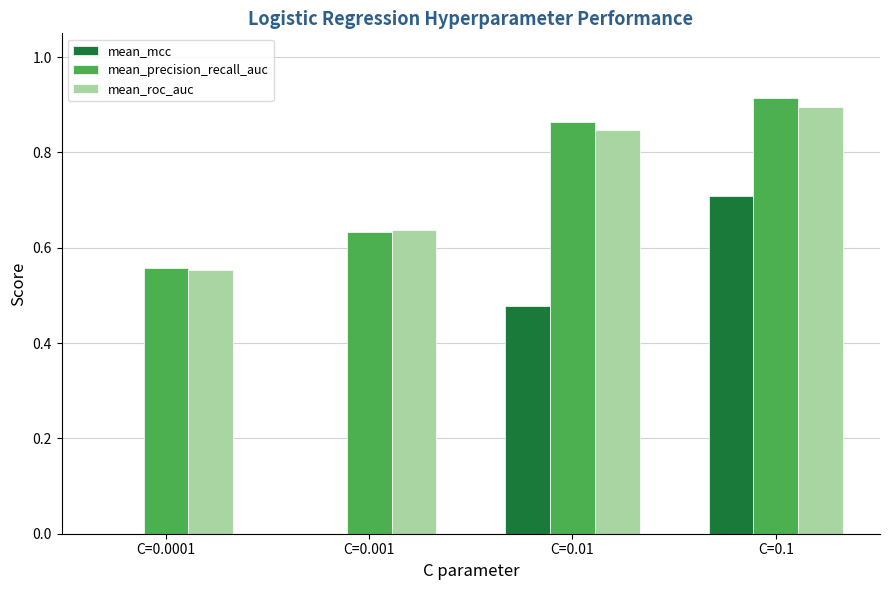

At which category does the chart reach its peak across all series?

C=0.1